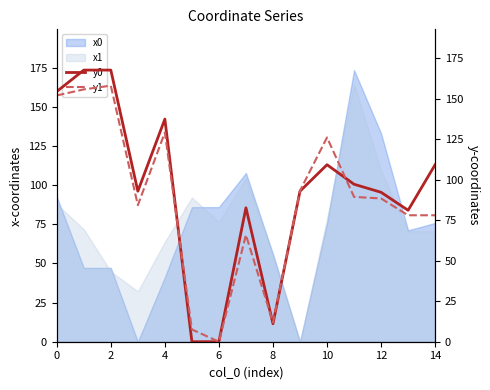

What is the difference between the maximum and minimum values in the y1 series?

158.0